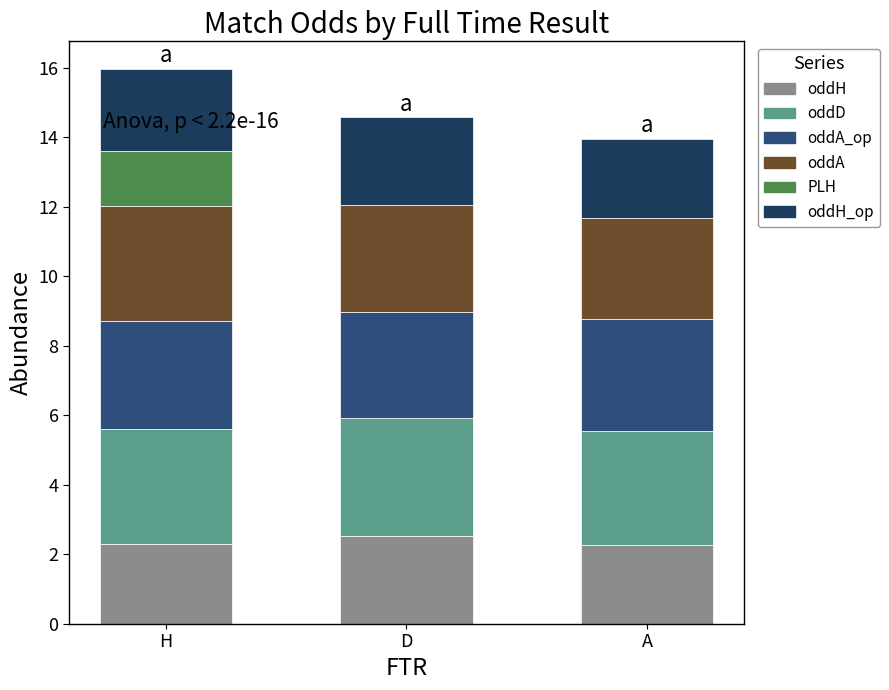

What is the total value across all series at A?

14.0